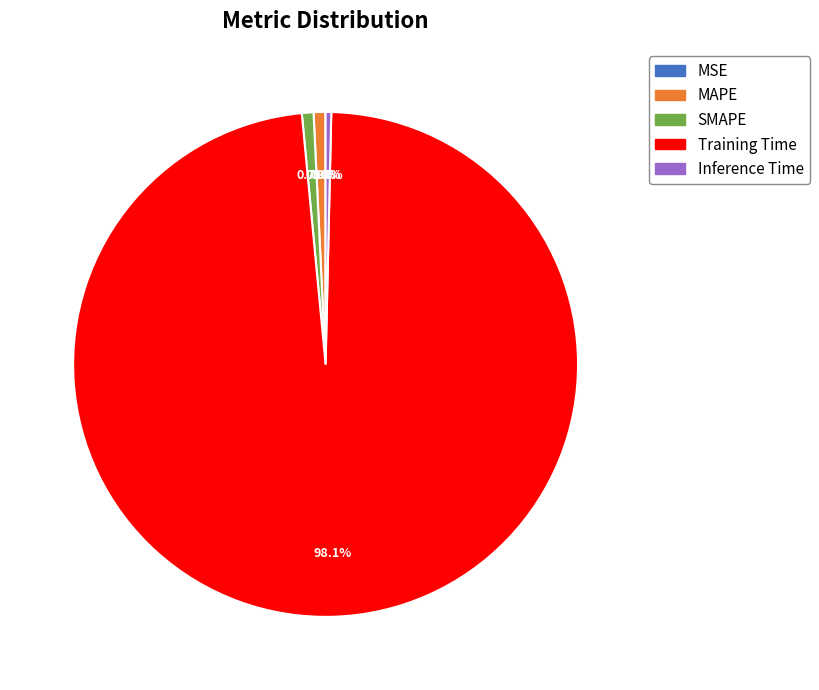

Is it true that Inference Time is 0% of the pie?

True